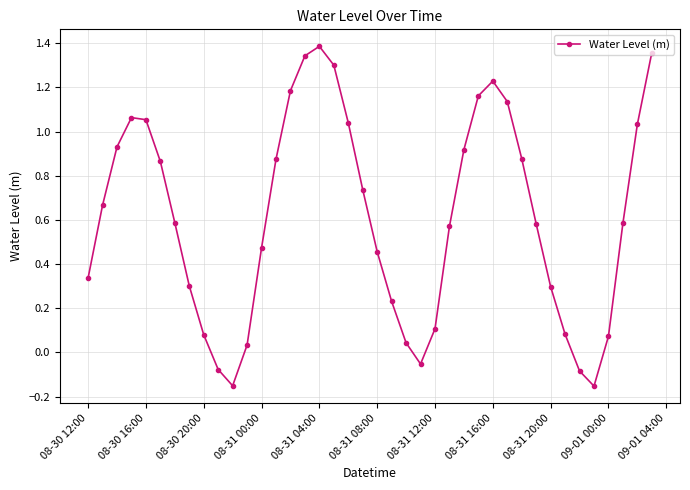

What is the sum of all values?

24.5